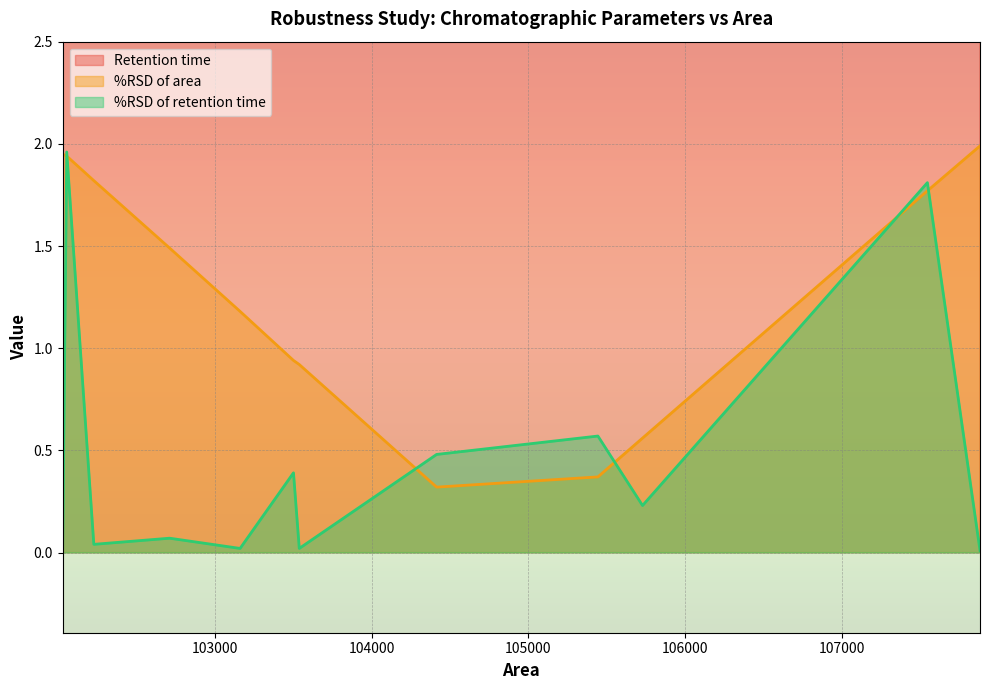

What is the minimum value for %RSD of area?

0.3